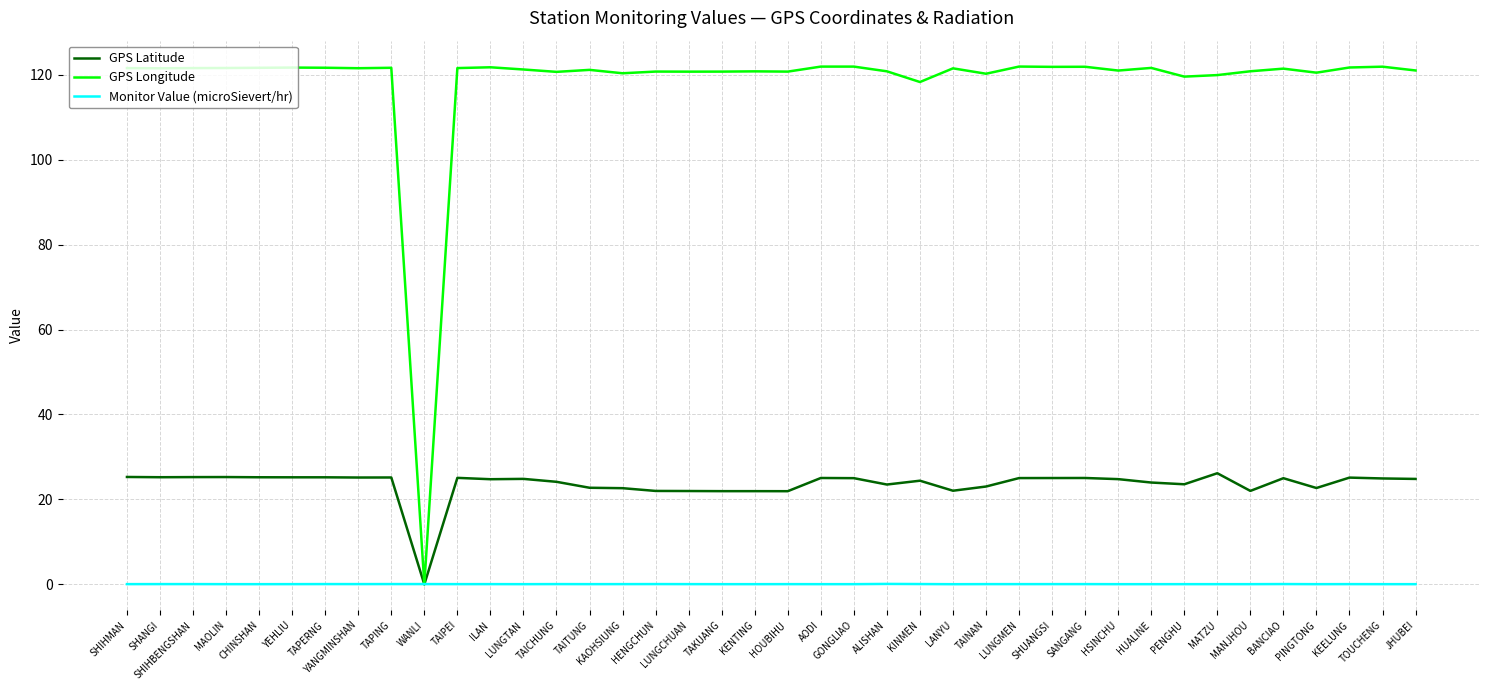

Which series has the widest spread of values?

GPS Longitude